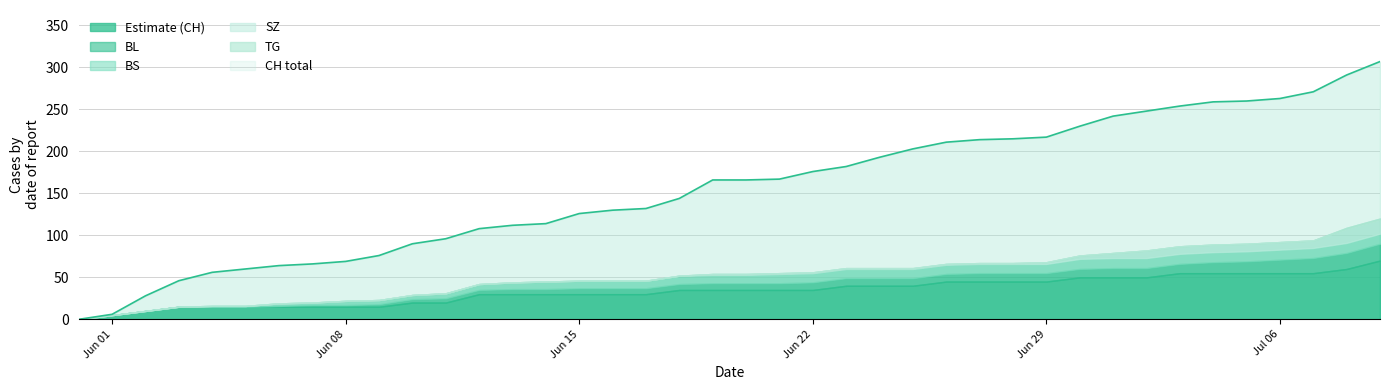

What is the difference between the highest and lowest values at 10?

90